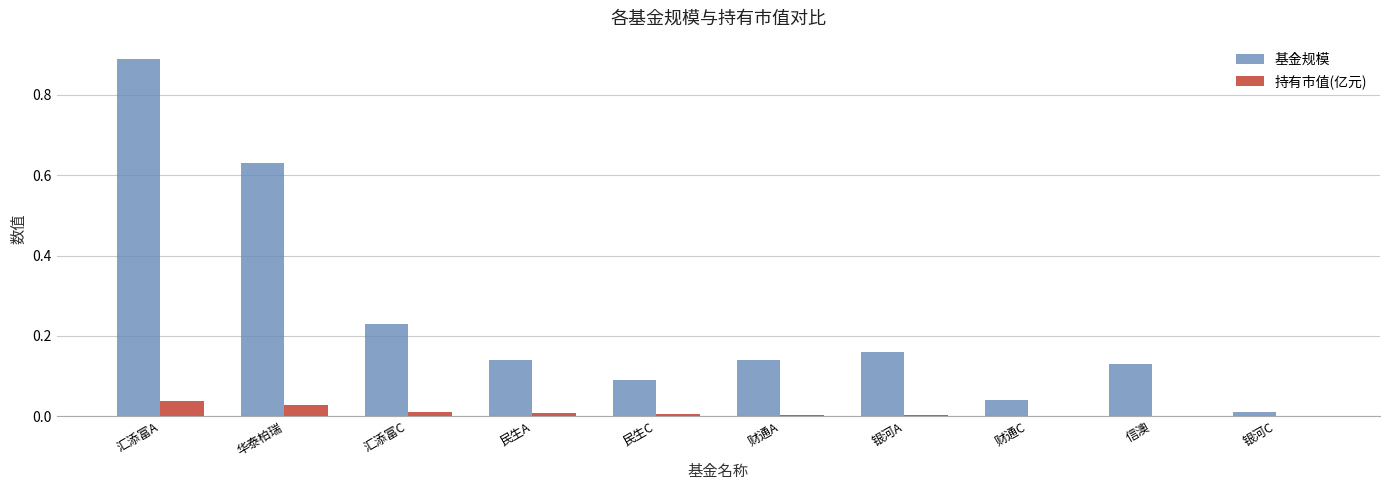

Which category has the highest value across all series?

汇添富A